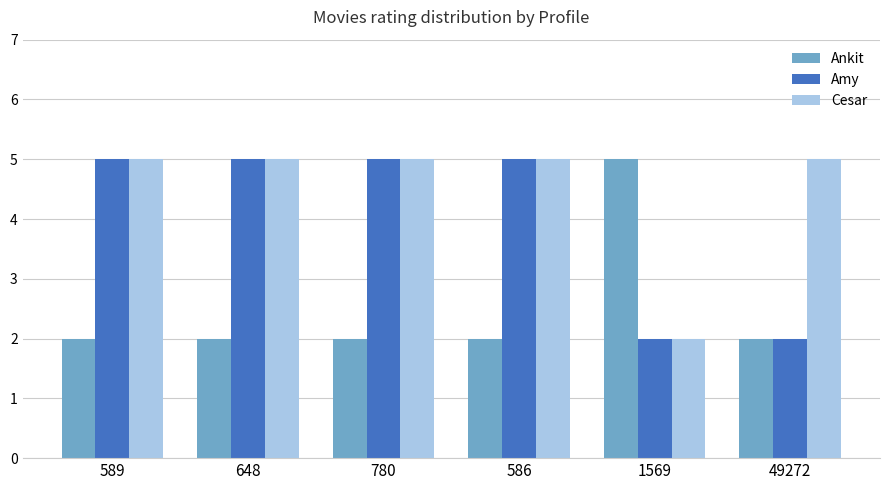

How many values in the Amy series are below 5?

2